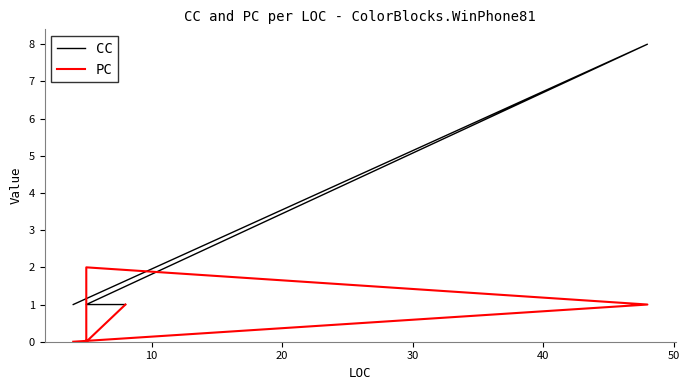

What is the average value of the PC series?

1